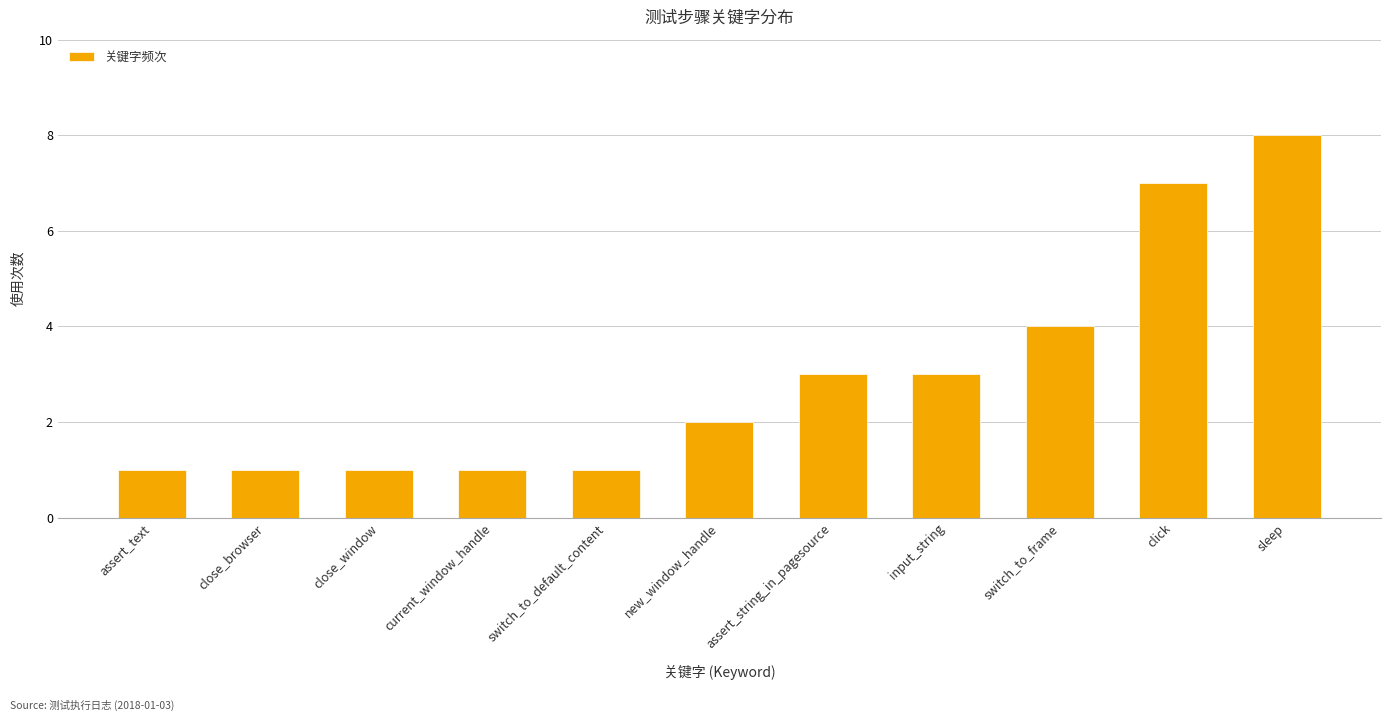

The chart shows a value of 3 at click. True or false?

False